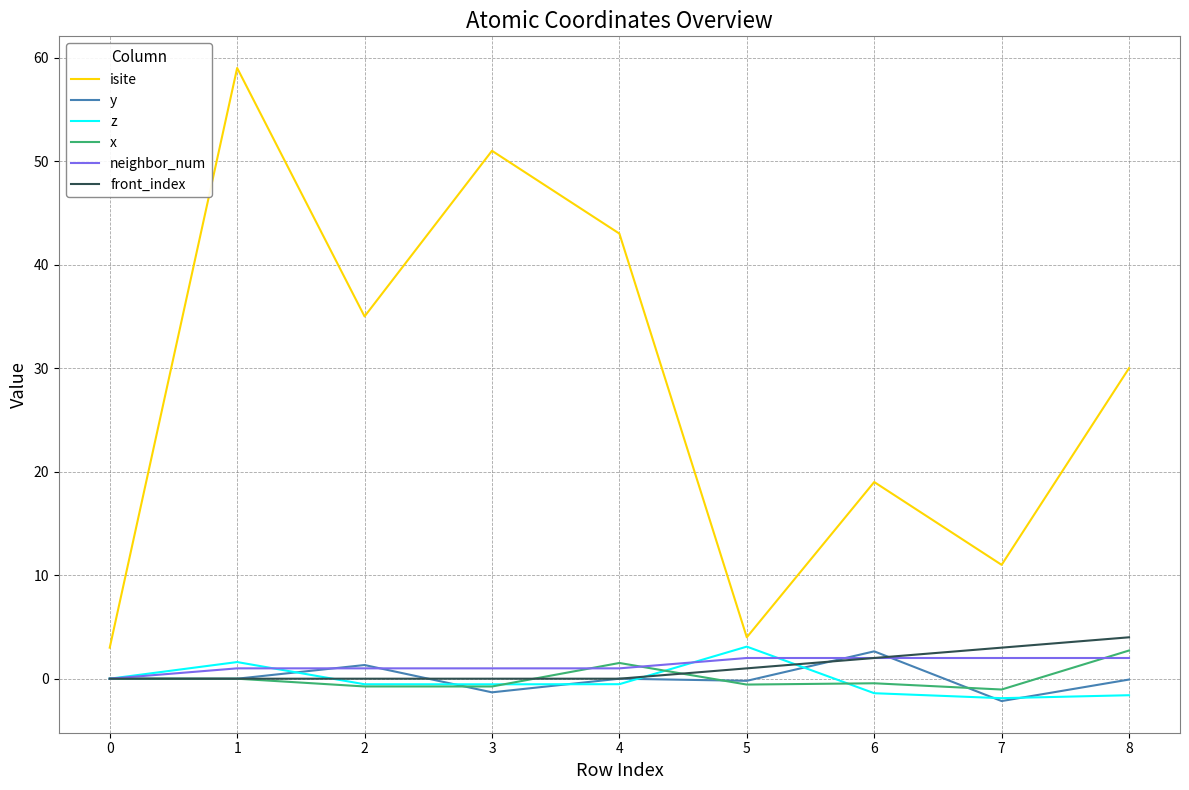

Which label corresponds to the largest value in the chart?

1